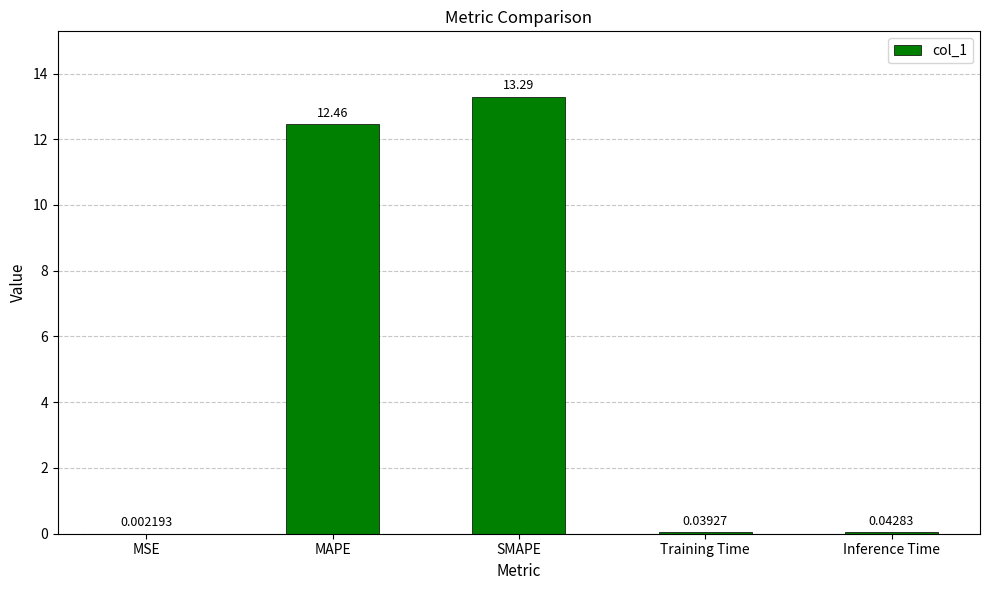

What is the sum of all values?

25.8